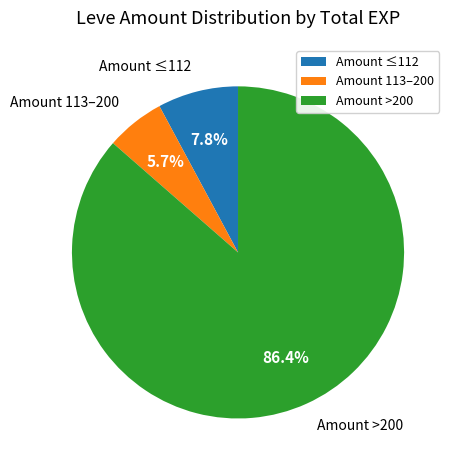

Between Amount >200 and Amount 113–200, which is larger?

Amount >200